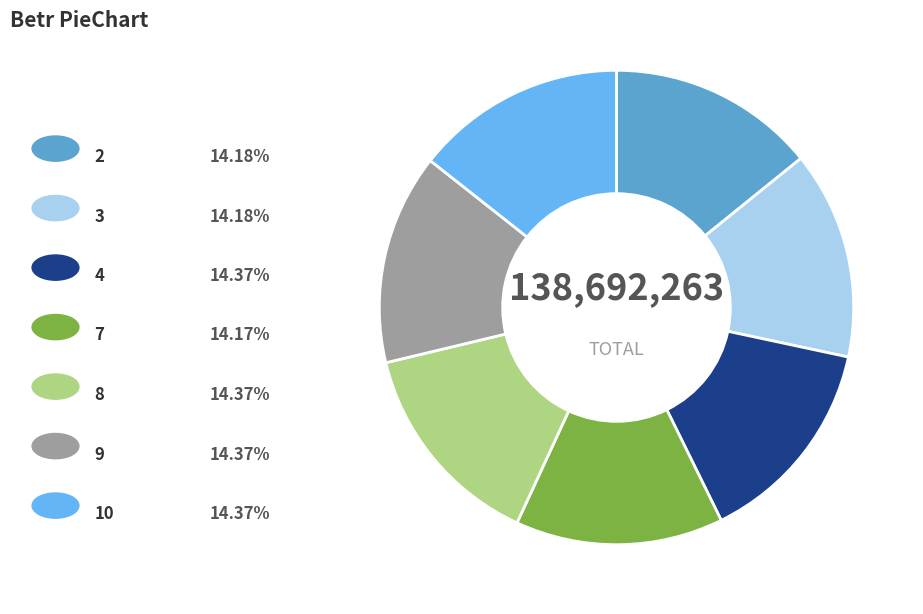

Is there any slice that represents more than half of the pie?

No